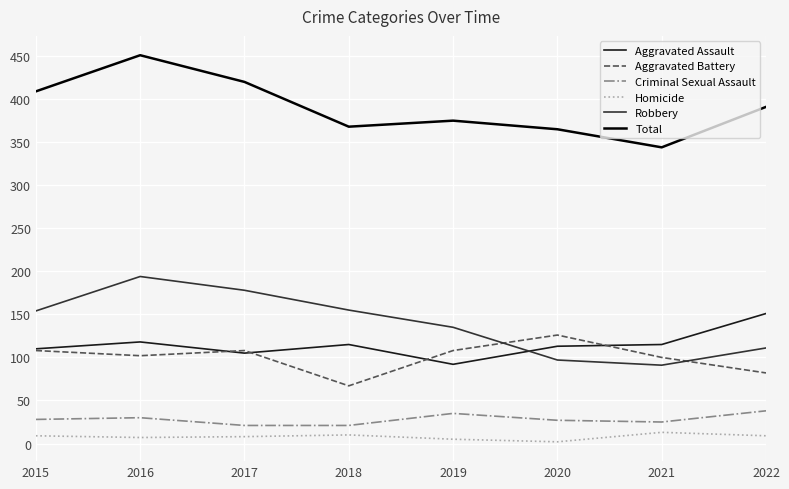

What is the spread (max minus min) of values at 2018?

358